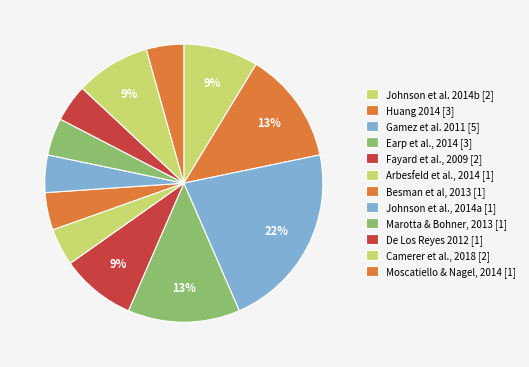

Count the number of slices in the pie.

12